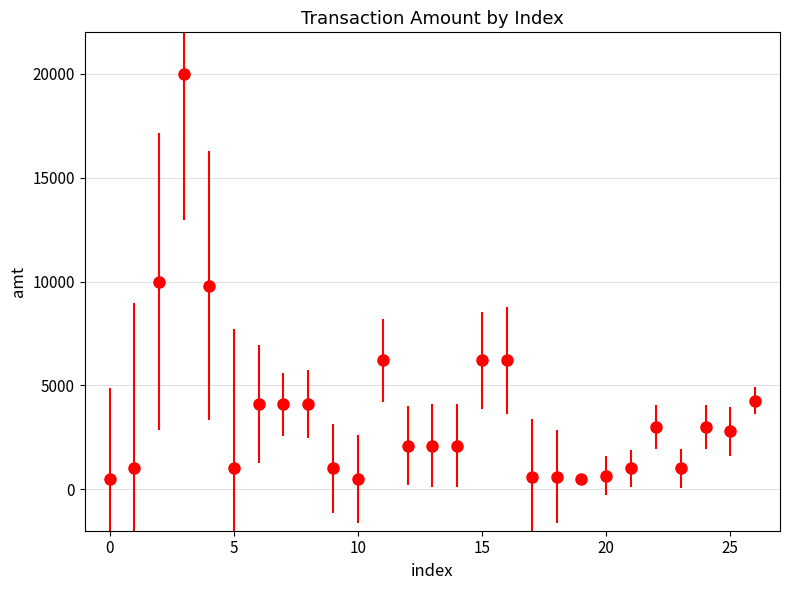

What is the value of the 22nd point from the left?

1000.0